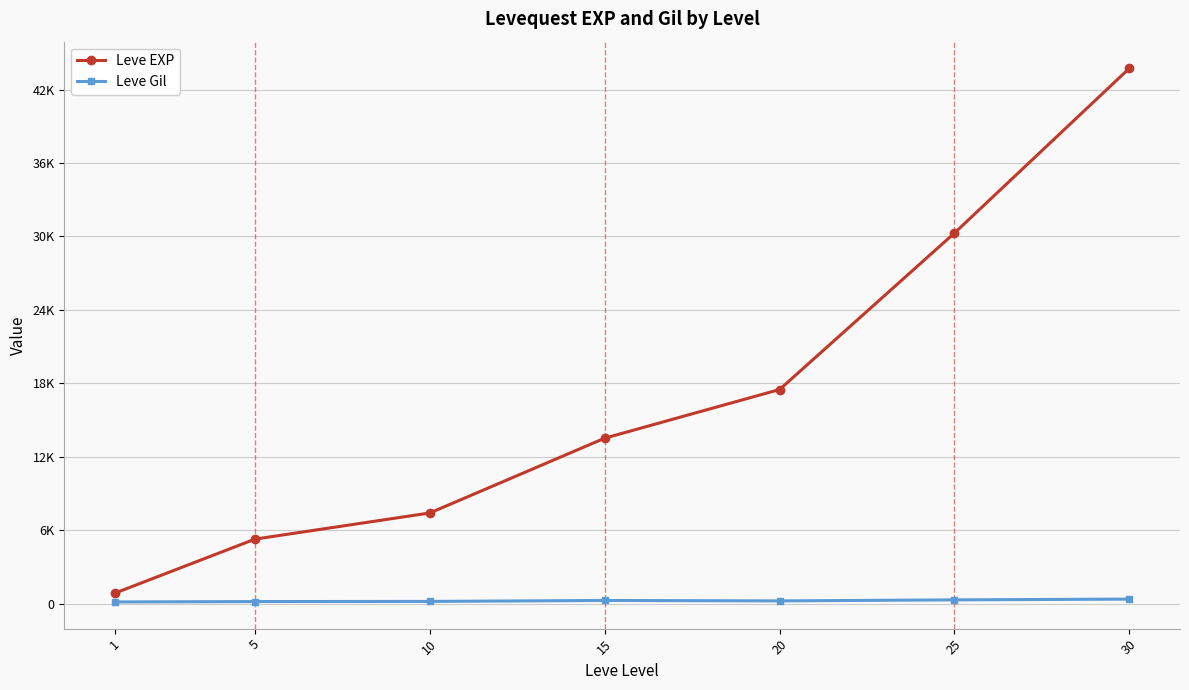

What are all the series names shown in the legend?

Leve EXP, Leve Gil